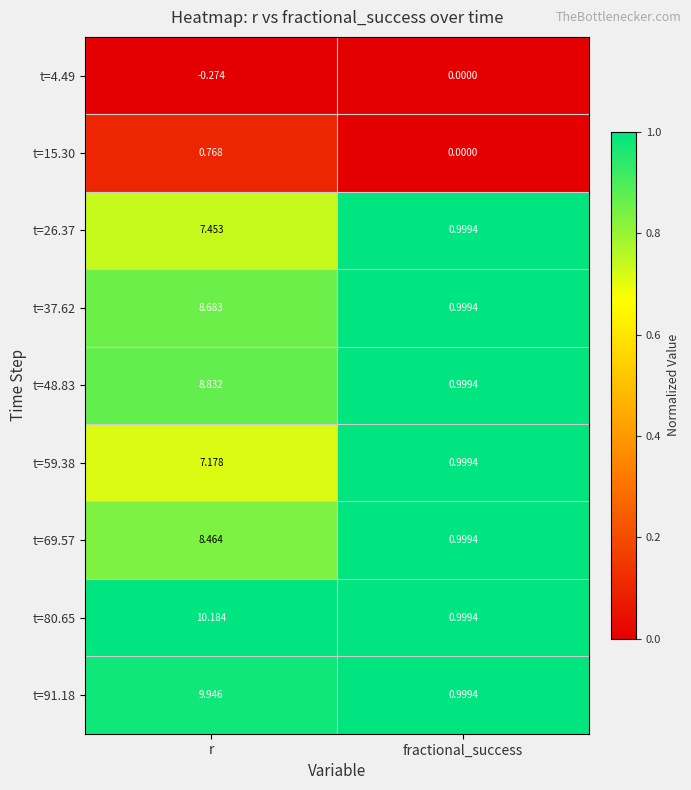

Which category has the highest value across all series?

r